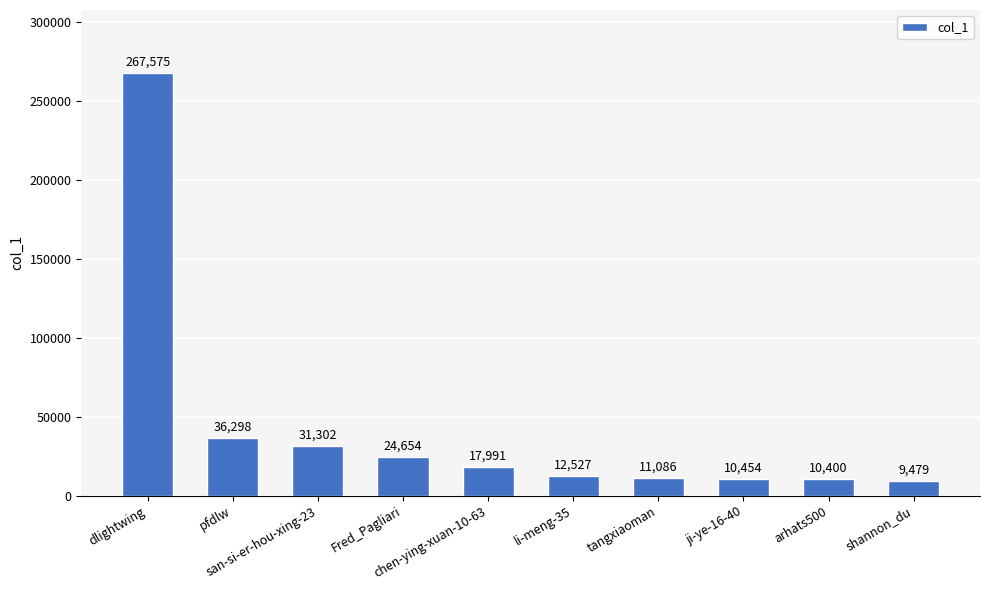

At which label does the data first exceed 17991?

dlightwing